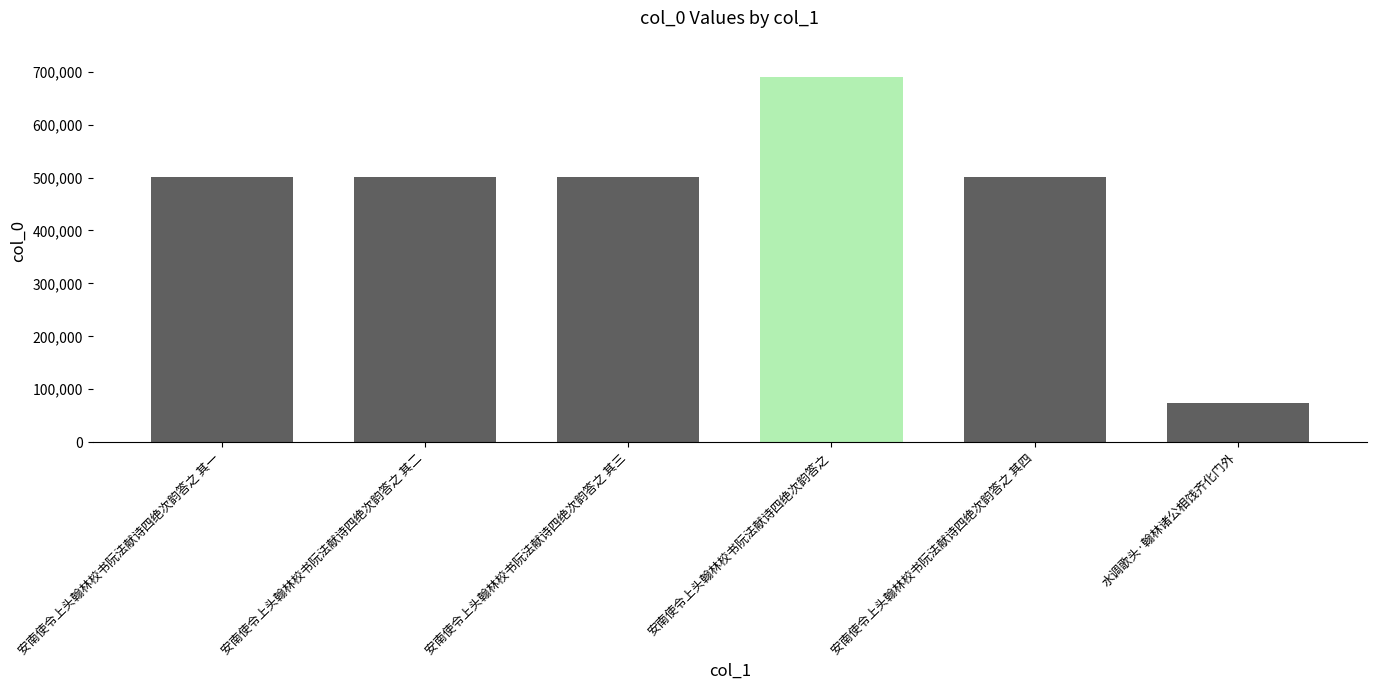

What is the value of the 4th bar from the left?

689760